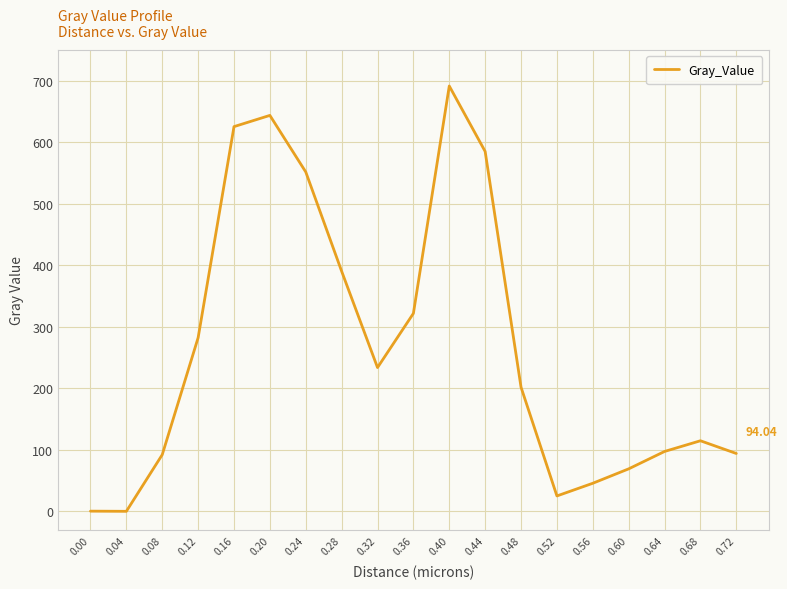

What is the difference between the values at 0.28 and 0.48?

188.6